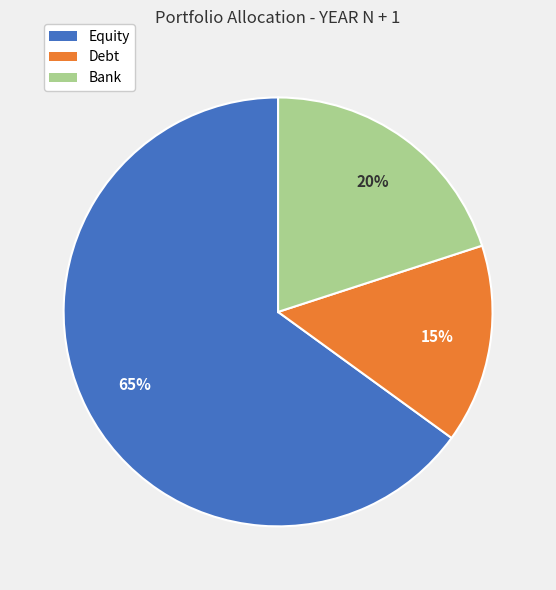

Count the number of slices in the pie.

3